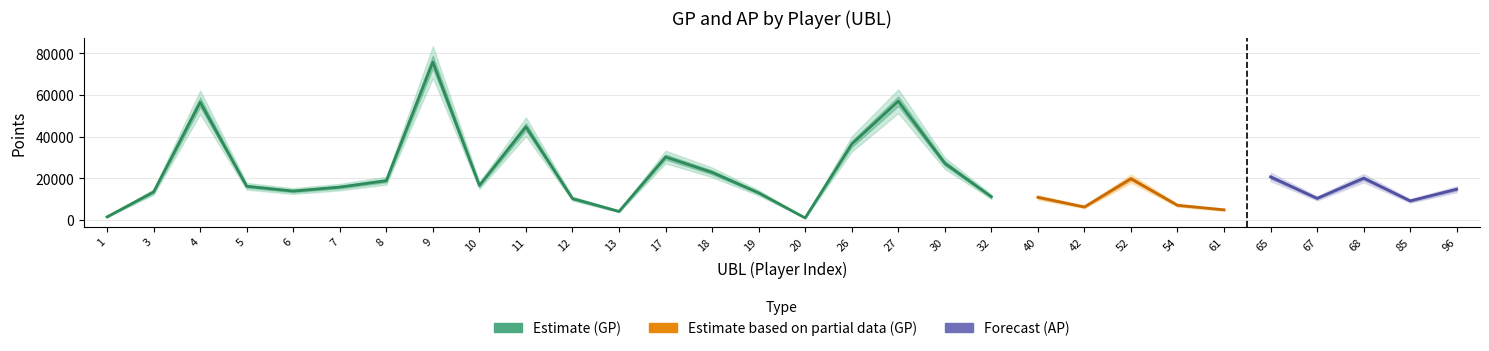

Is it true that GP equals 27189 at 30?

True